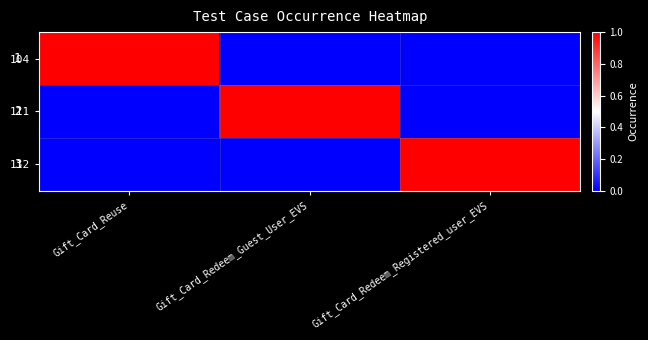

What is the sum of all 104 values?

1